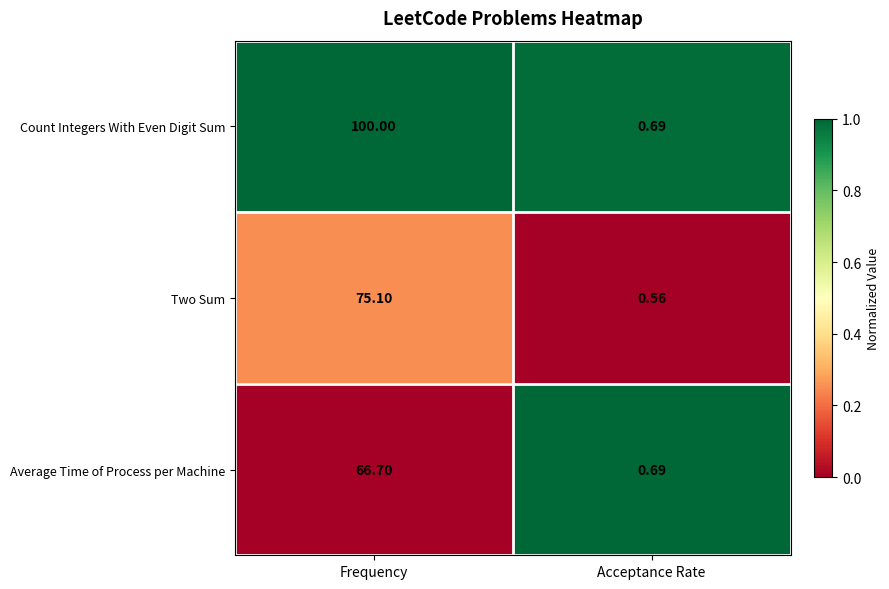

Rank the series by their maximum value, from lowest to highest.

Average Time of Process per Machine, Two Sum, Count Integers With Even Digit Sum